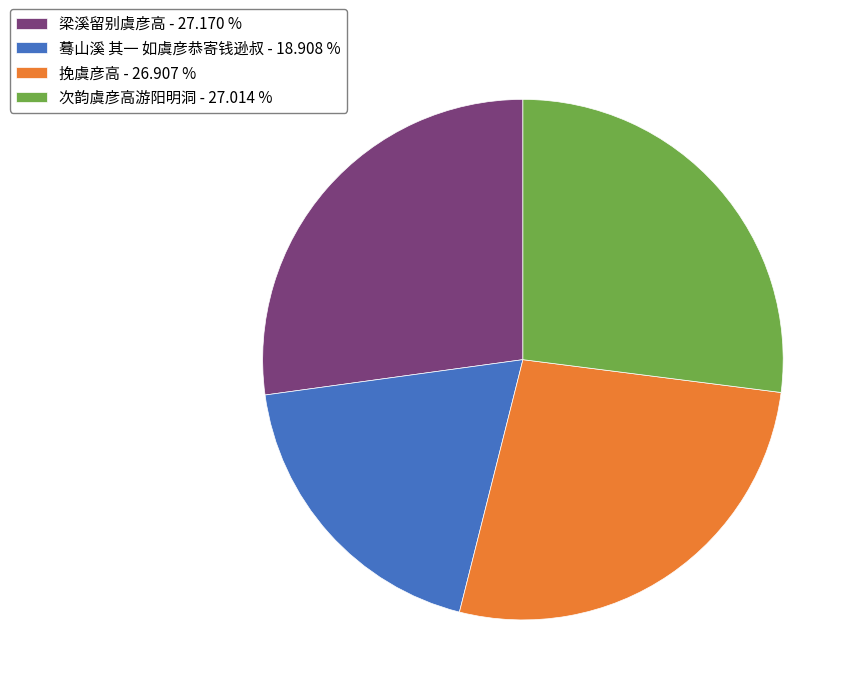

Do 蓦山溪 其一 如虞彦恭寄钱逊叔 - 18.908 % and 梁溪留别虞彦高 - 27.170 % together represent more than half of the pie?

No